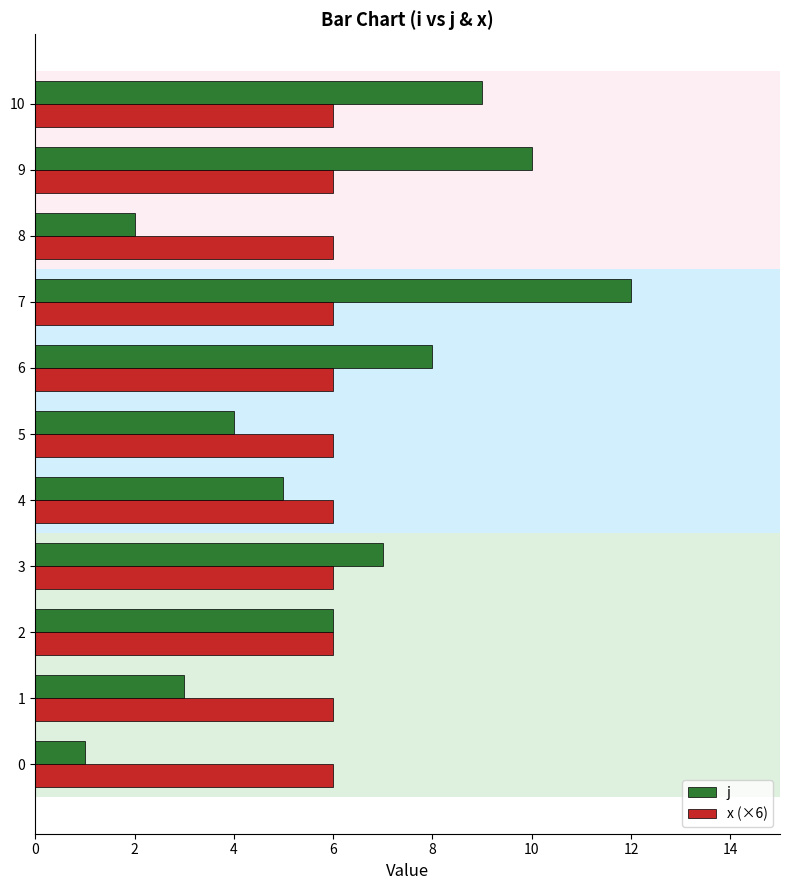

Between 1 and 3, which series saw the biggest shift?

j